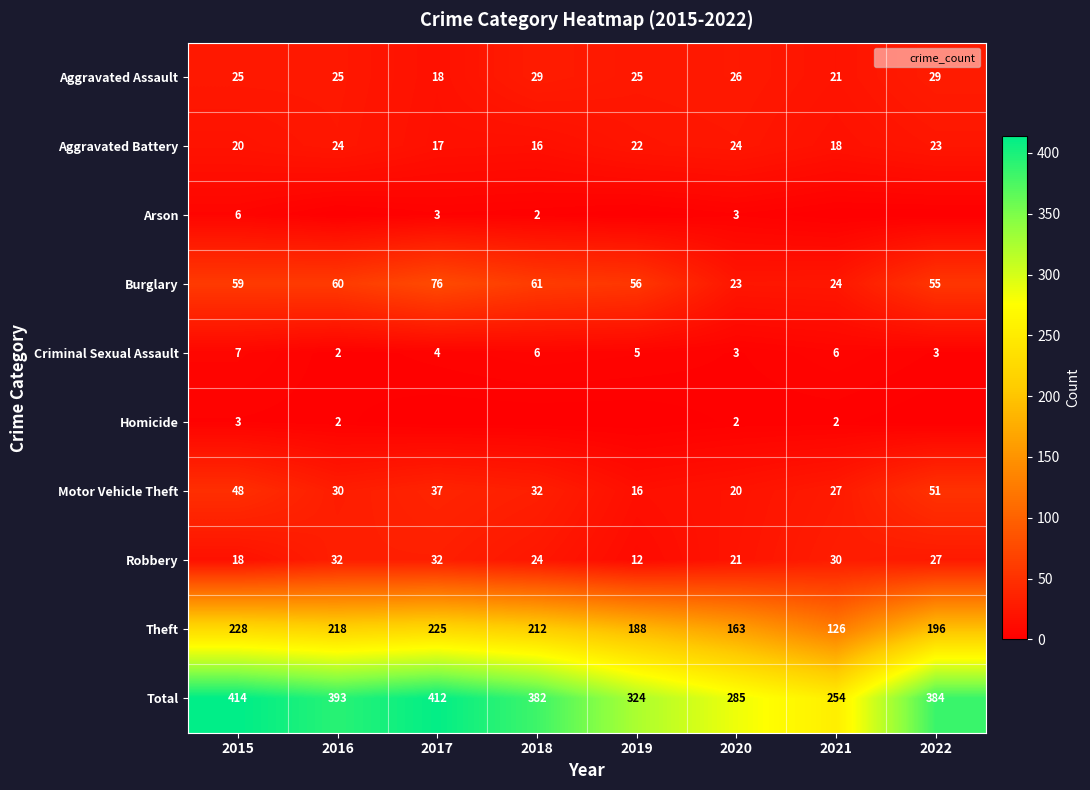

At 2019, list the series in order from smallest to largest.

Arson, Homicide, Criminal Sexual Assault, Robbery, Motor Vehicle Theft, Aggravated Battery, Aggravated Assault, Burglary, Theft, Total